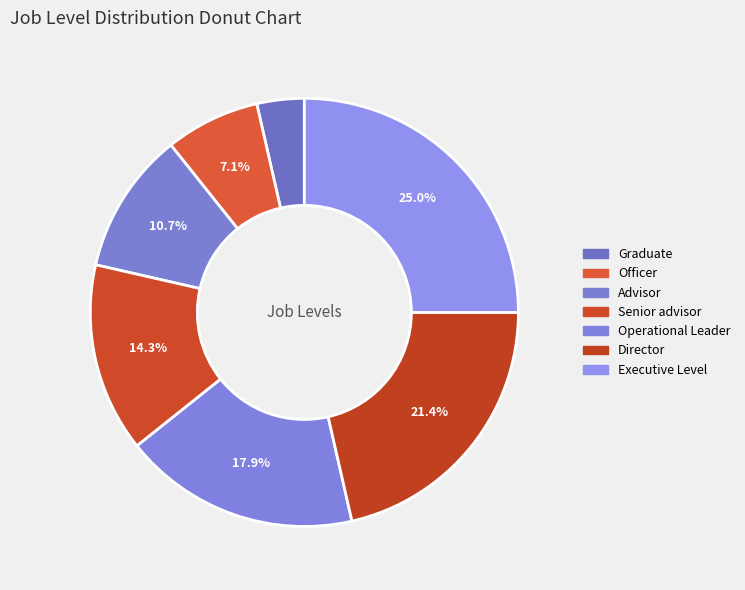

To the nearest percent, what portion does Advisor represent?

11%